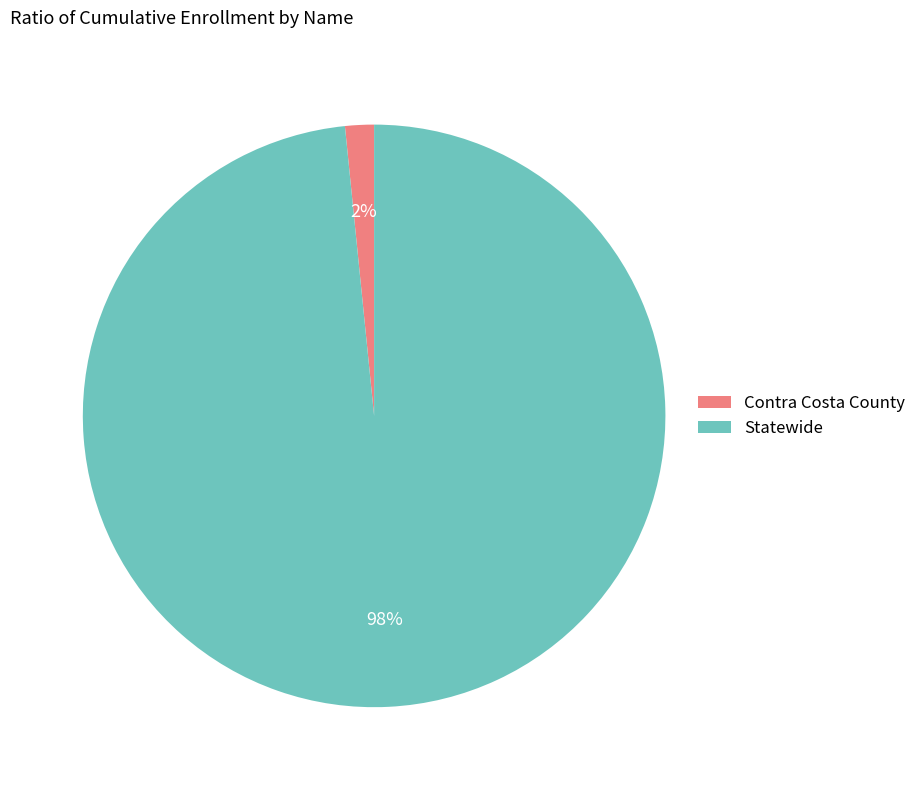

Which has a higher value, Statewide or Contra Costa County?

Statewide